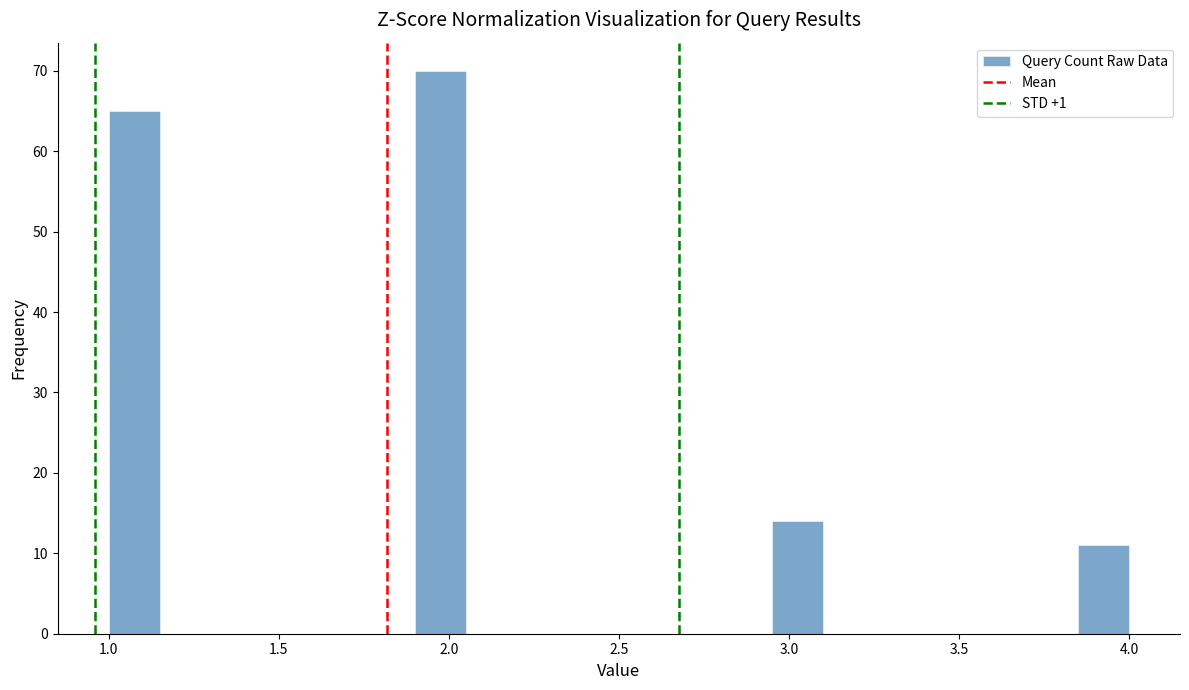

Read against the x-axis, roughly where is the centre of the tallest bar?

2.00